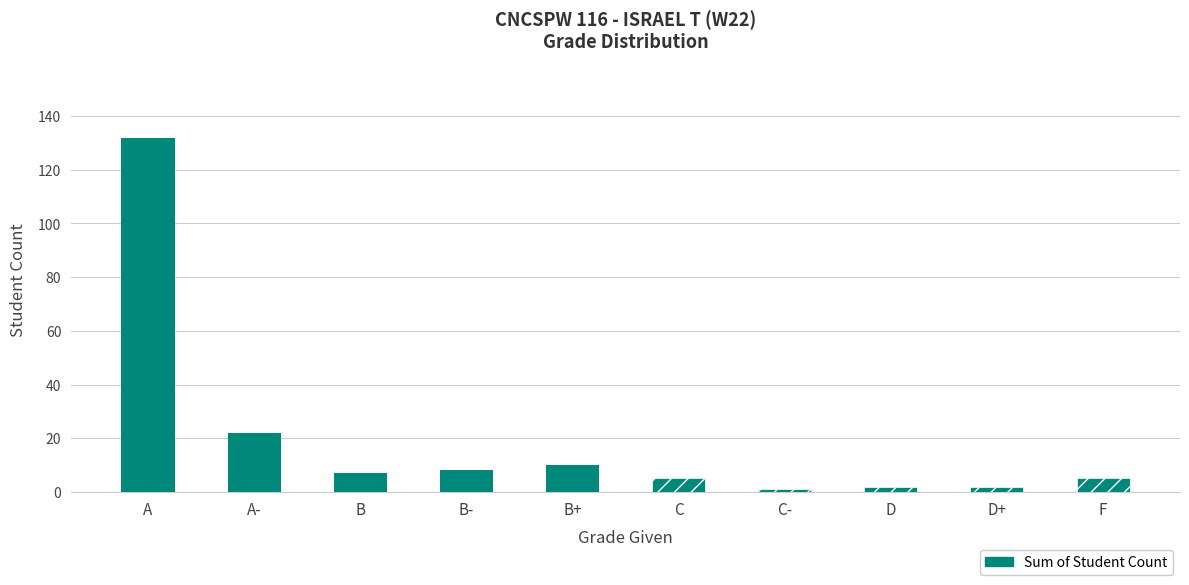

What is the minimum value shown in the chart?

1